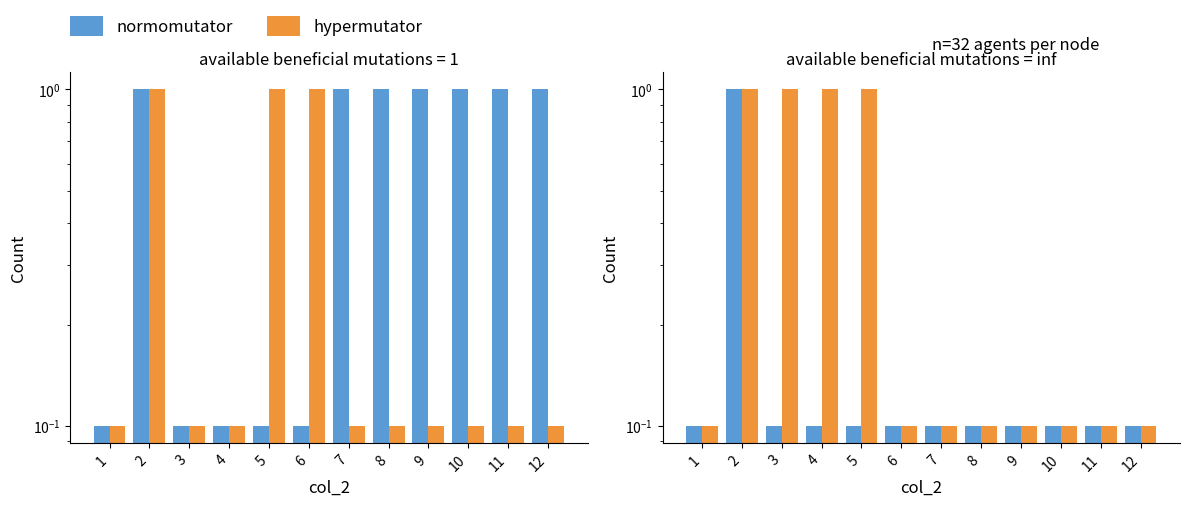

What is the difference between the highest and lowest values at 4?

0.9